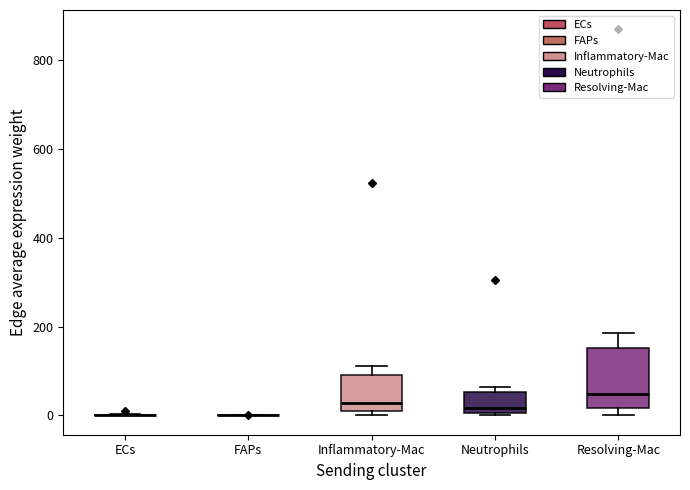

Reading left to right, read every box against the y-axis: the position of its median line, the range the box covers, and the ends of its whiskers. The values are not printed on the chart, so give them approximately, as read against the axis.

ECs: box collapsed to a line at 0, whiskers 0 to 0
FAPs: box collapsed to a line at 0, whiskers 0 to 0
Inflammatory-Mac: median 20, box 0 to 100, whiskers 0 (just below the box's lower edge) to 120
Neutrophils: median 20, box 0 to 60, whiskers 0 to 60 (just above the box's upper edge)
Resolving-Mac: median 40, box 20 to 160, whiskers 0 to 180